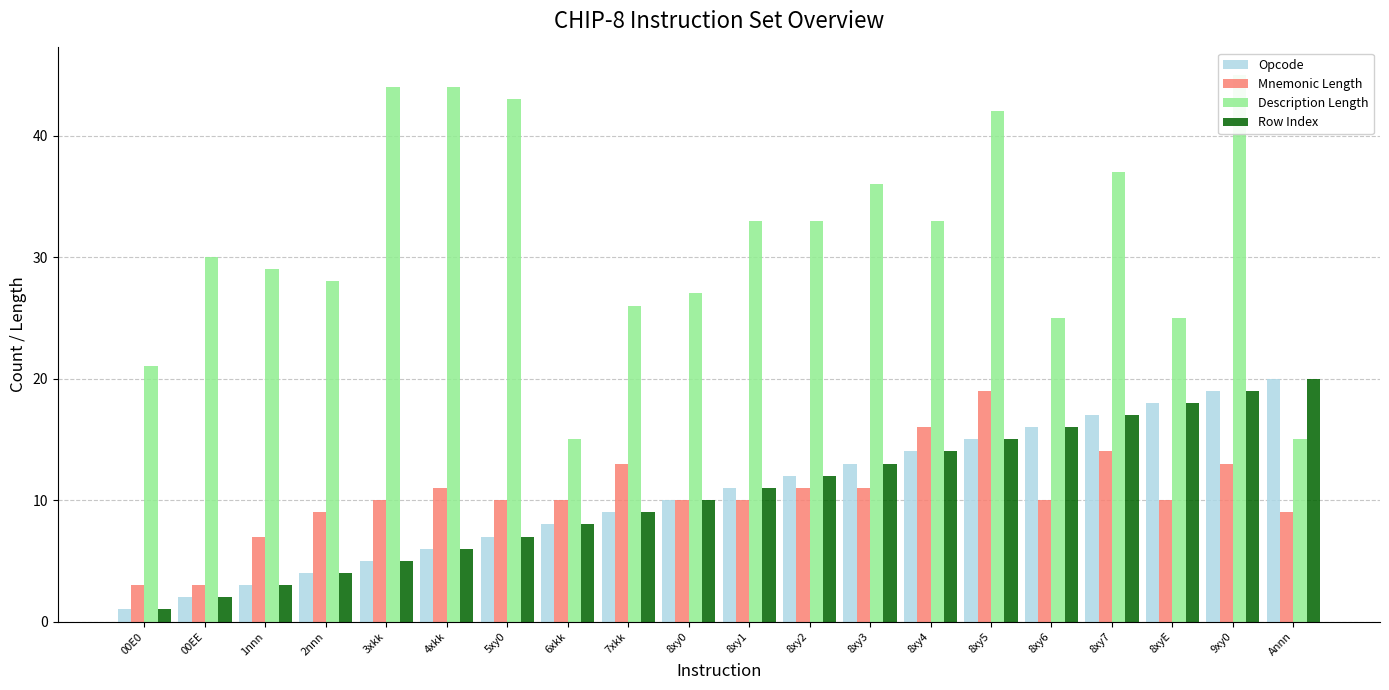

How many values in the Row Index series exceed 11?

9